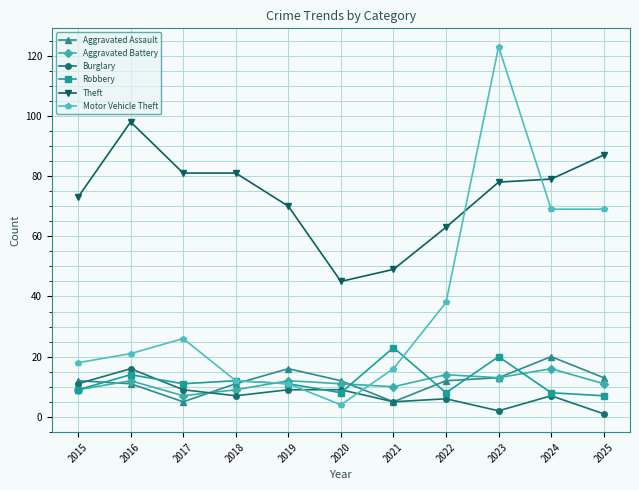

The value of Theft at 2023 is 49. True or false?

False